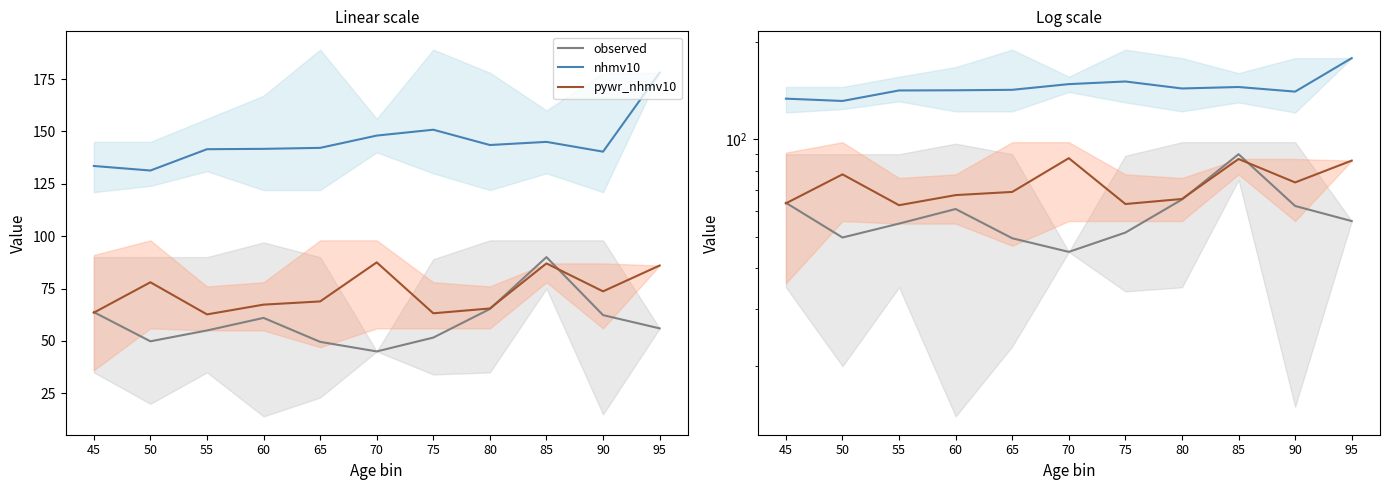

Rank the series by their maximum value, from lowest to highest.

pywr_nhmv10, observed, nhmv10